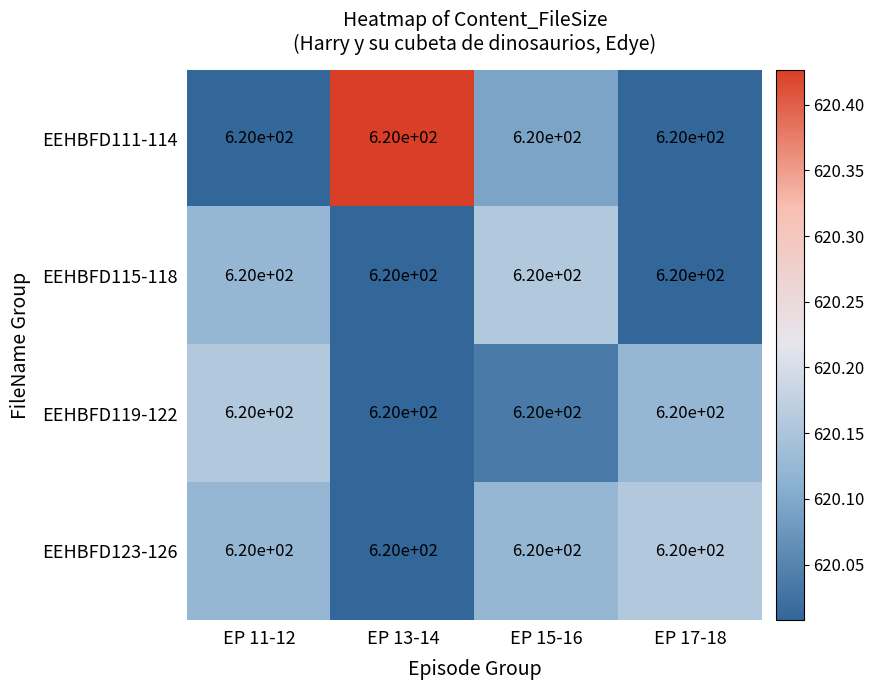

At how many categories does at least one series exceed 620?

4